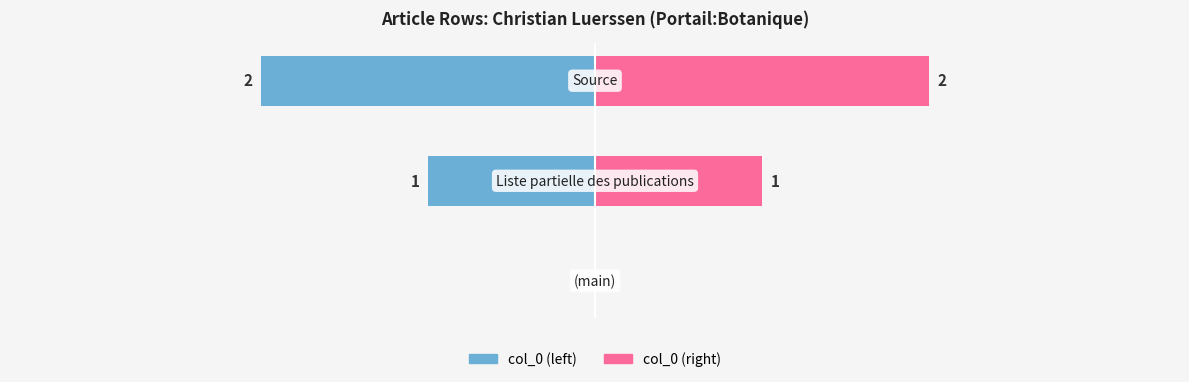

How many bars are there in total?

6